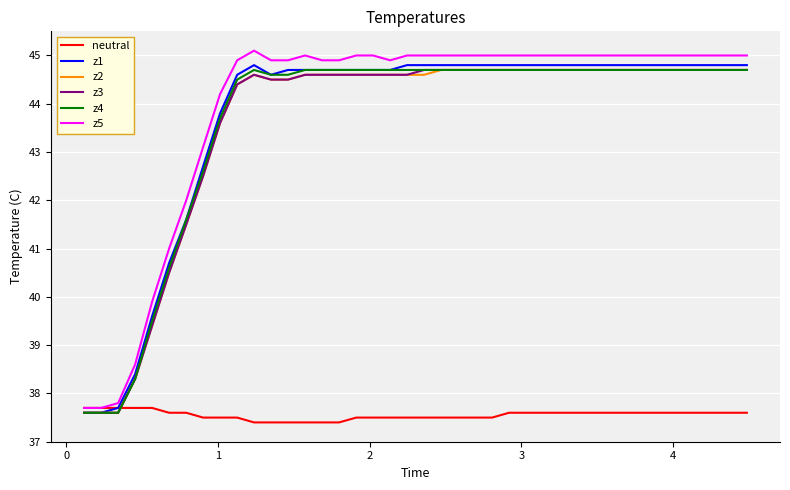

Which series has the largest range (max minus min)?

z5